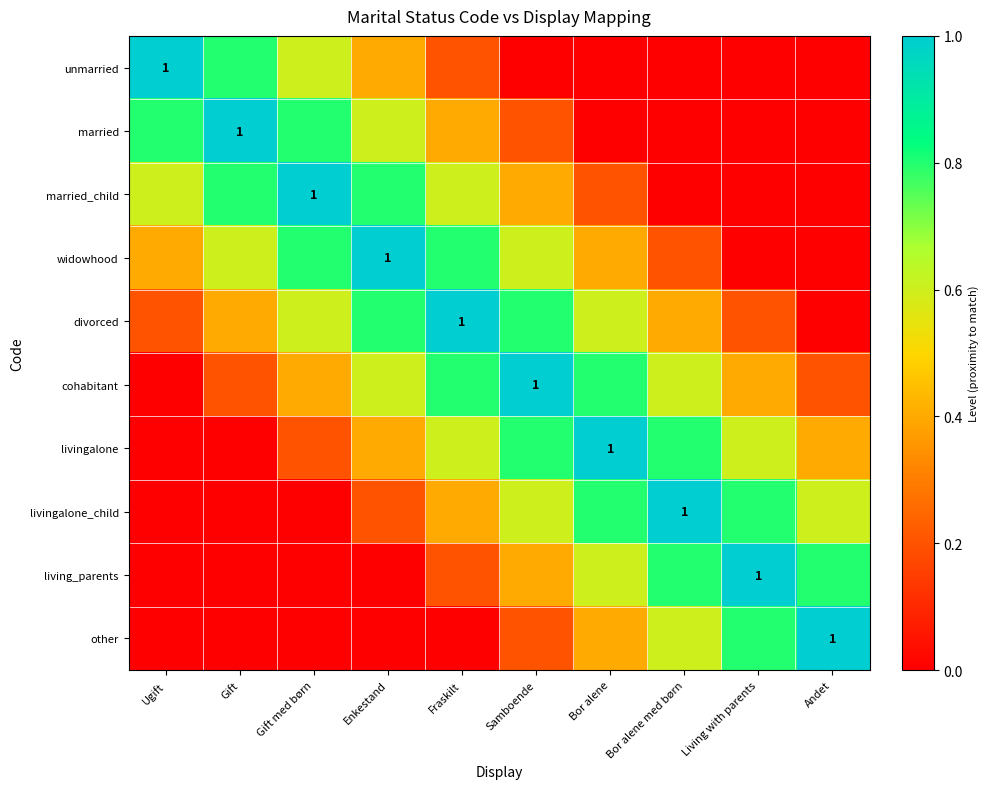

How many values in the unmarried series exceed 0?

5